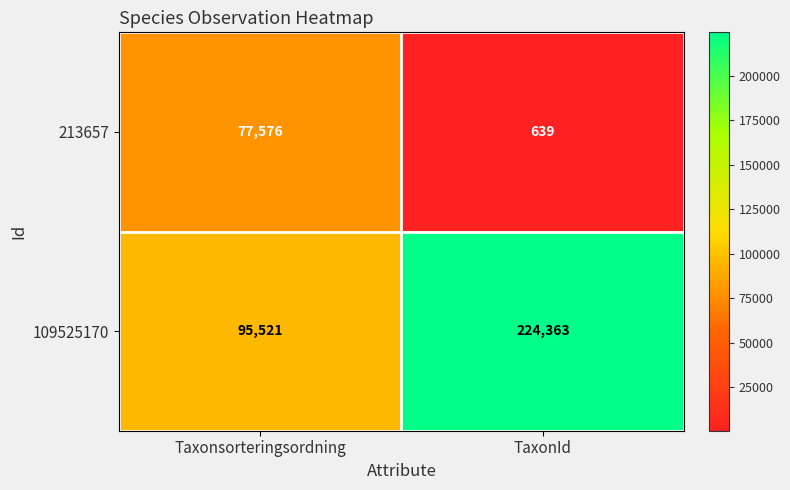

Reading left to right, what are all the values shown in this chart?

213657: 77576	639
109525170: 95521	224363